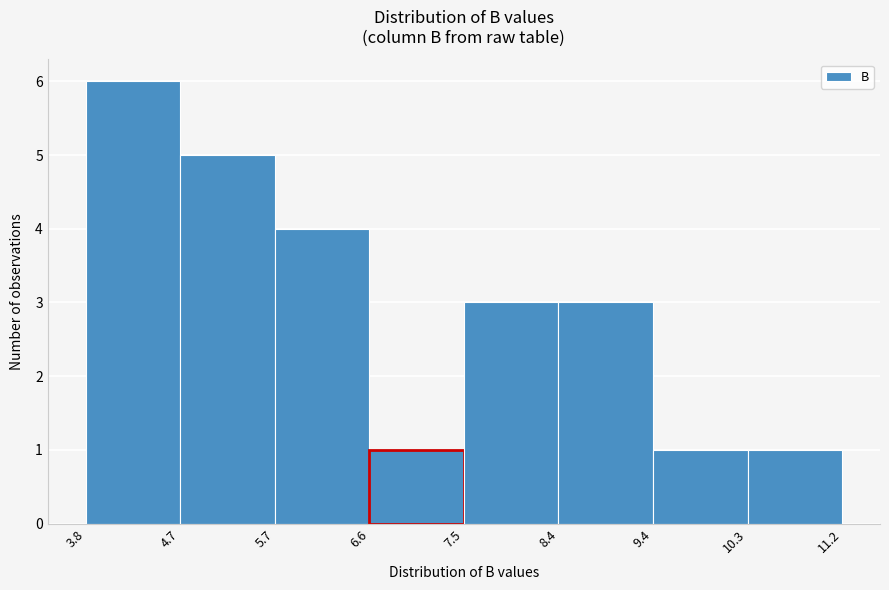

How tall is the bar that spans 3.8 to 4.7 on the x-axis? The values are not printed on the chart, so give them approximately, as read against the axis.

6